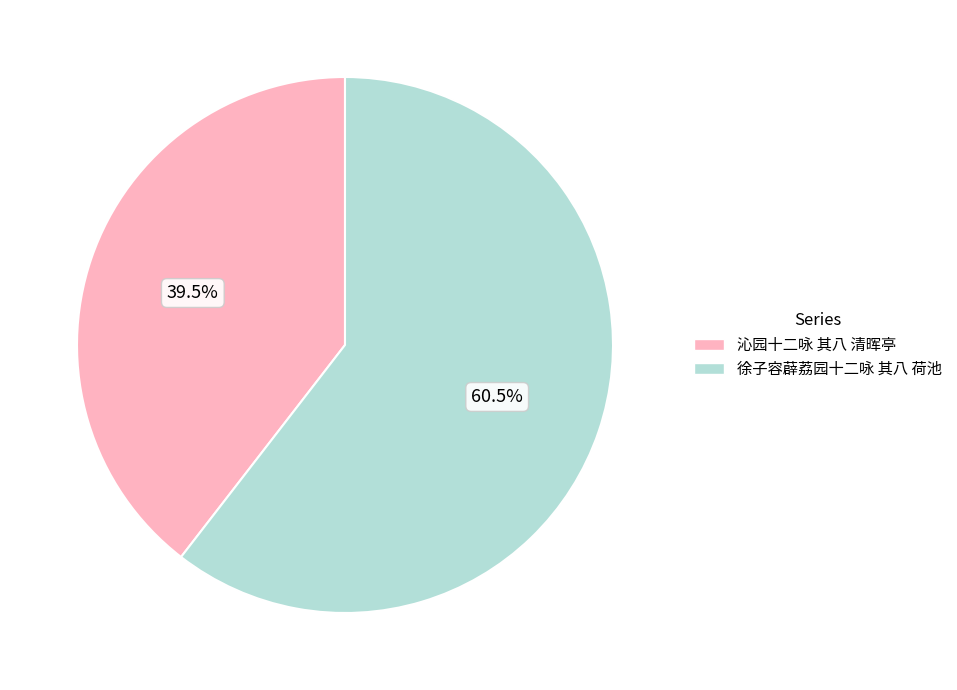

To the nearest percent, what is the average slice percentage?

50%